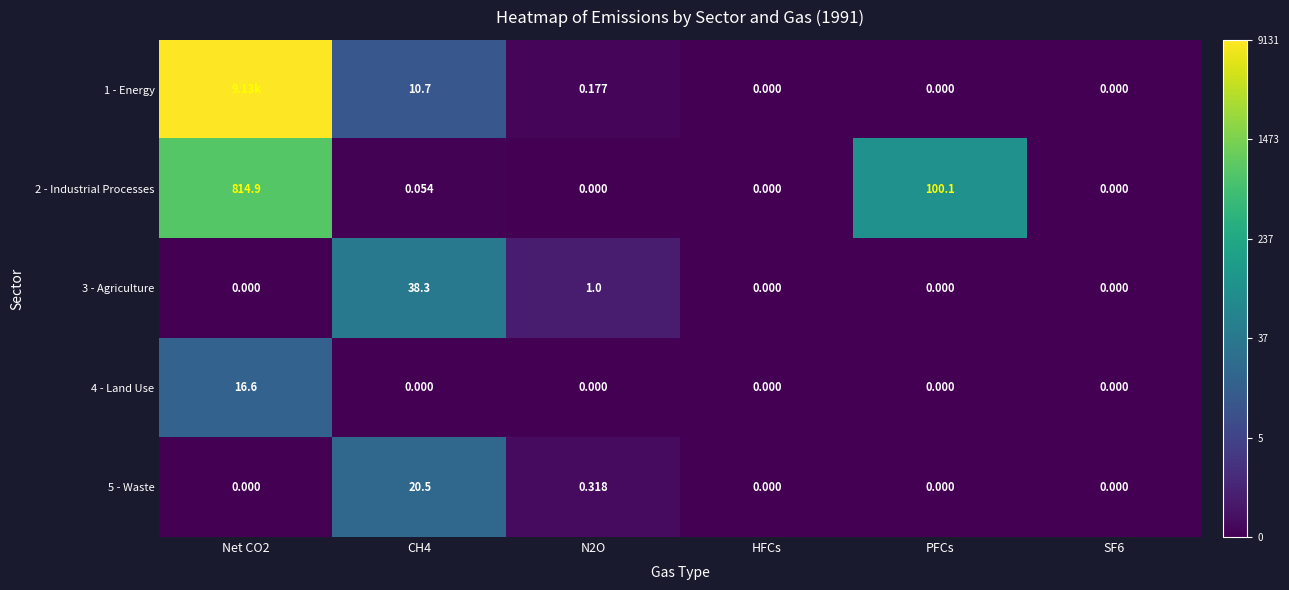

Where is 2 - Industrial Processes nearest to the value 407?

PFCs